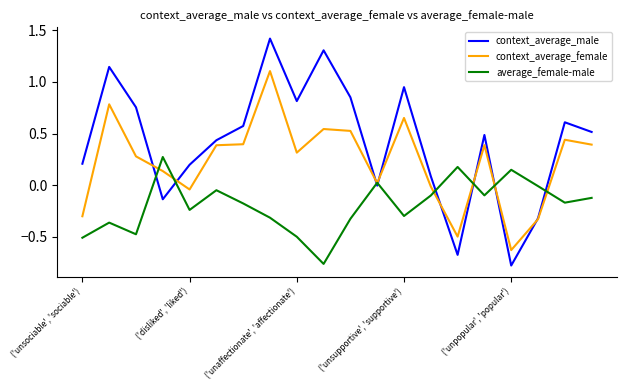

What is the greatest value displayed?

1.4